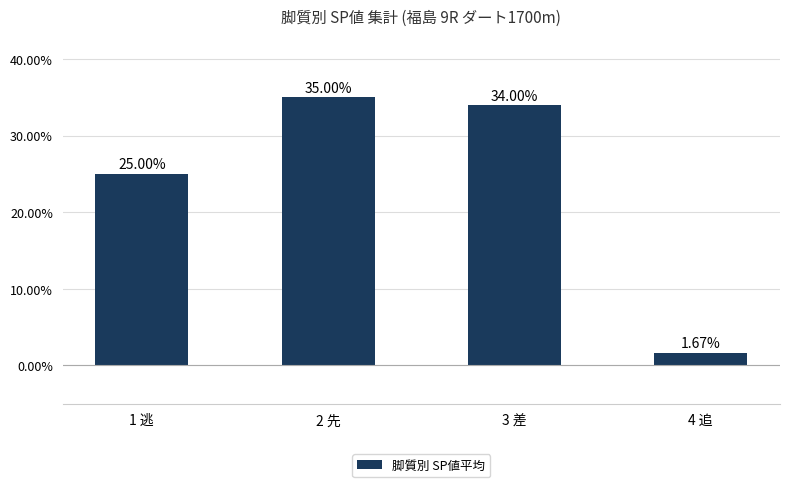

List the labels in order of value, smallest first.

4 追, 1 逃, 3 差, 2 先